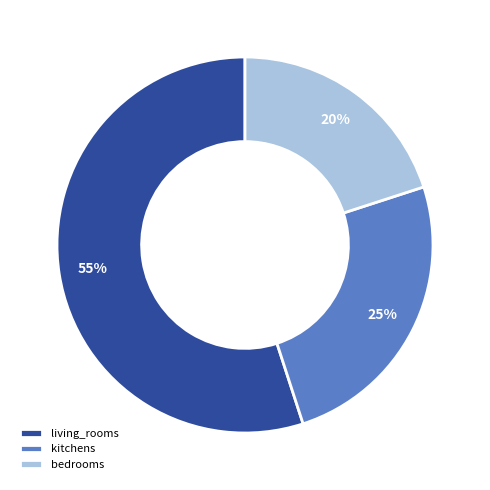

Count the number of slices in the pie.

3